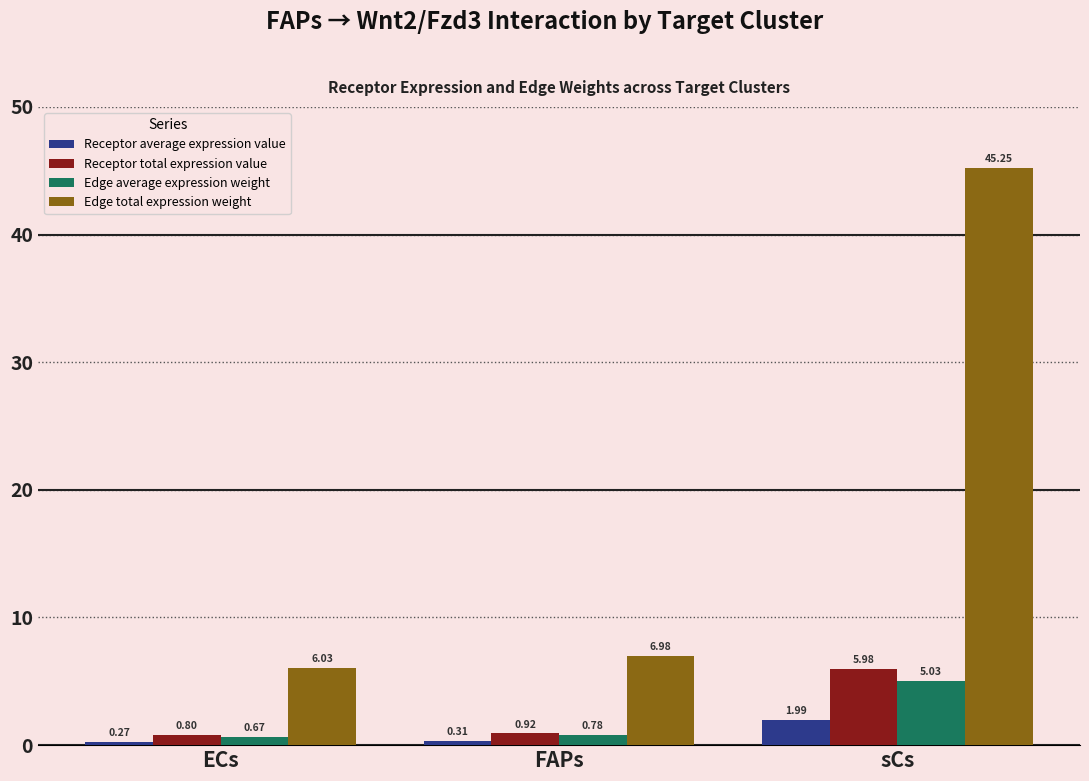

What is the sum of the Edge average expression weight values at FAPs and sCs?

5.8